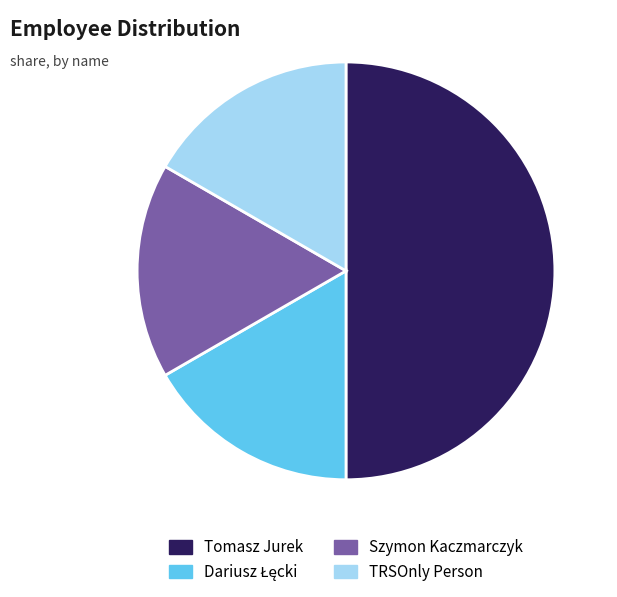

Which category has the biggest portion of the pie?

Tomasz Jurek